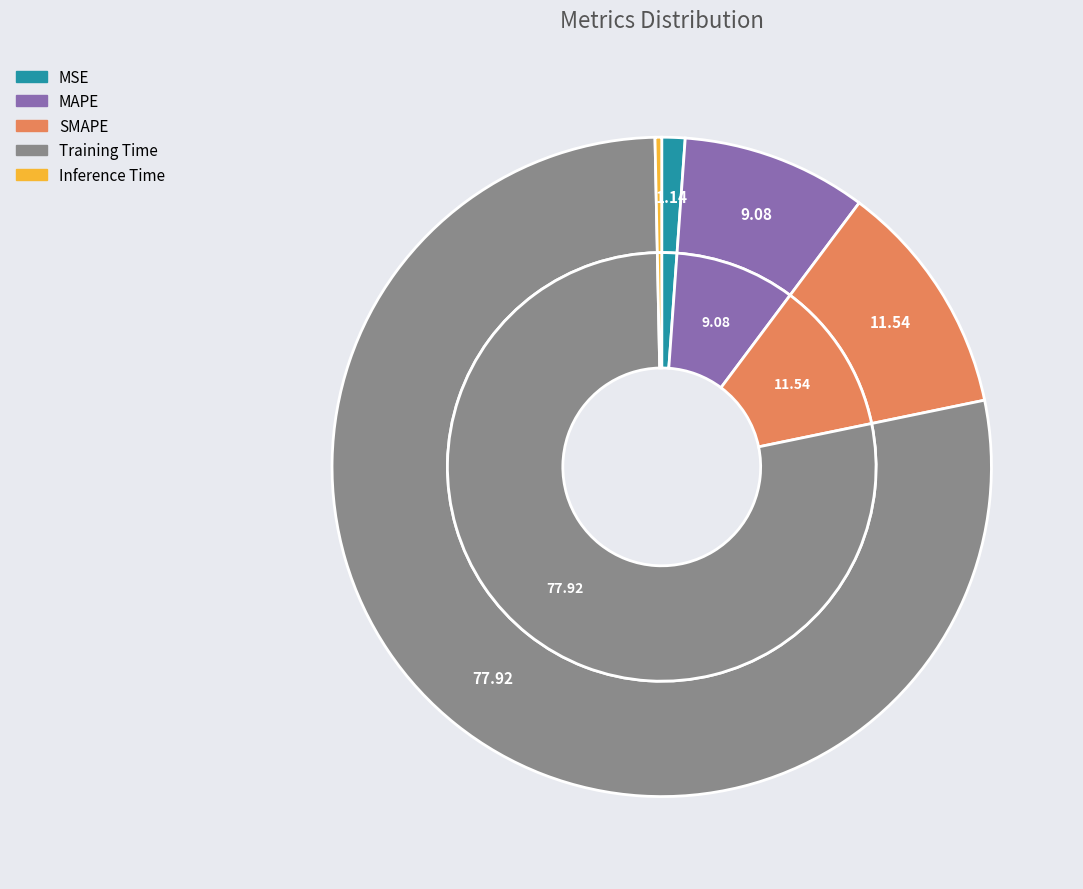

To the nearest percent, what portion does MSE represent?

1%